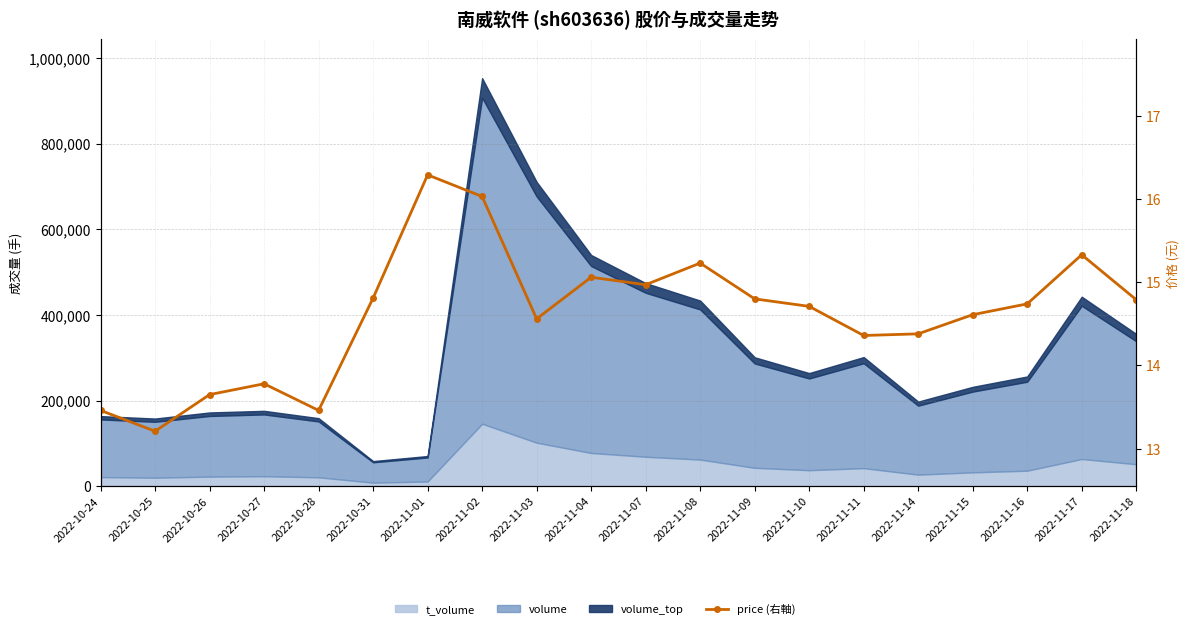

Reading left to right, transcribe all the data shown in this chart.

2022-10-24=13.5	2022-10-25=13.2	2022-10-26=13.7	2022-10-27=13.8	2022-10-28=13.5	2022-10-31=14.8	2022-11-01=16.3	2022-11-02=16.0	2022-11-03=14.6	2022-11-04=15.1	2022-11-07=15.0	2022-11-08=15.2	2022-11-09=14.8	2022-11-10=14.7	2022-11-11=14.4	2022-11-14=14.4	2022-11-15=14.6	2022-11-16=14.7	2022-11-17=15.3	2022-11-18=14.8